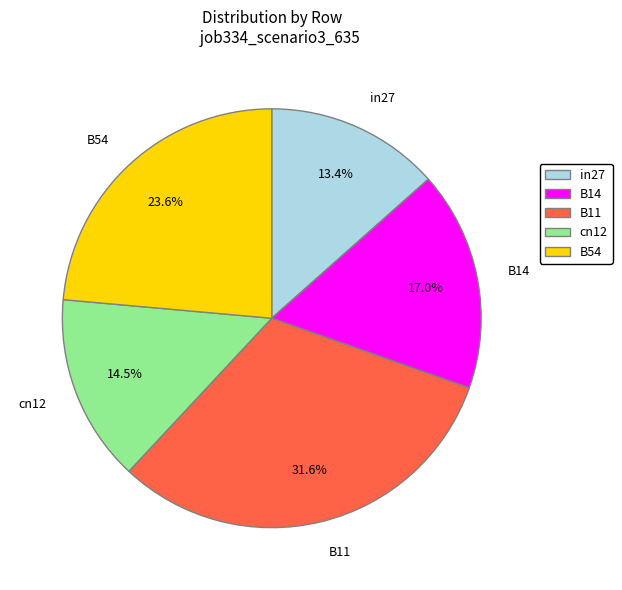

Count the number of slices in the pie.

5